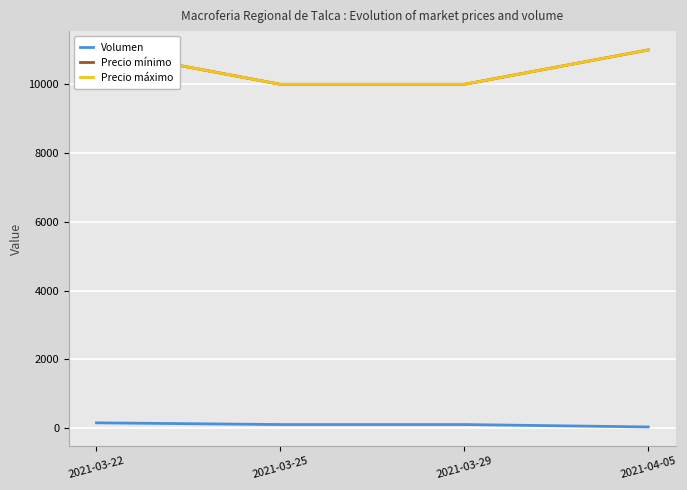

What are all the series names shown in the legend?

Volumen, Precio mínimo, Precio máximo